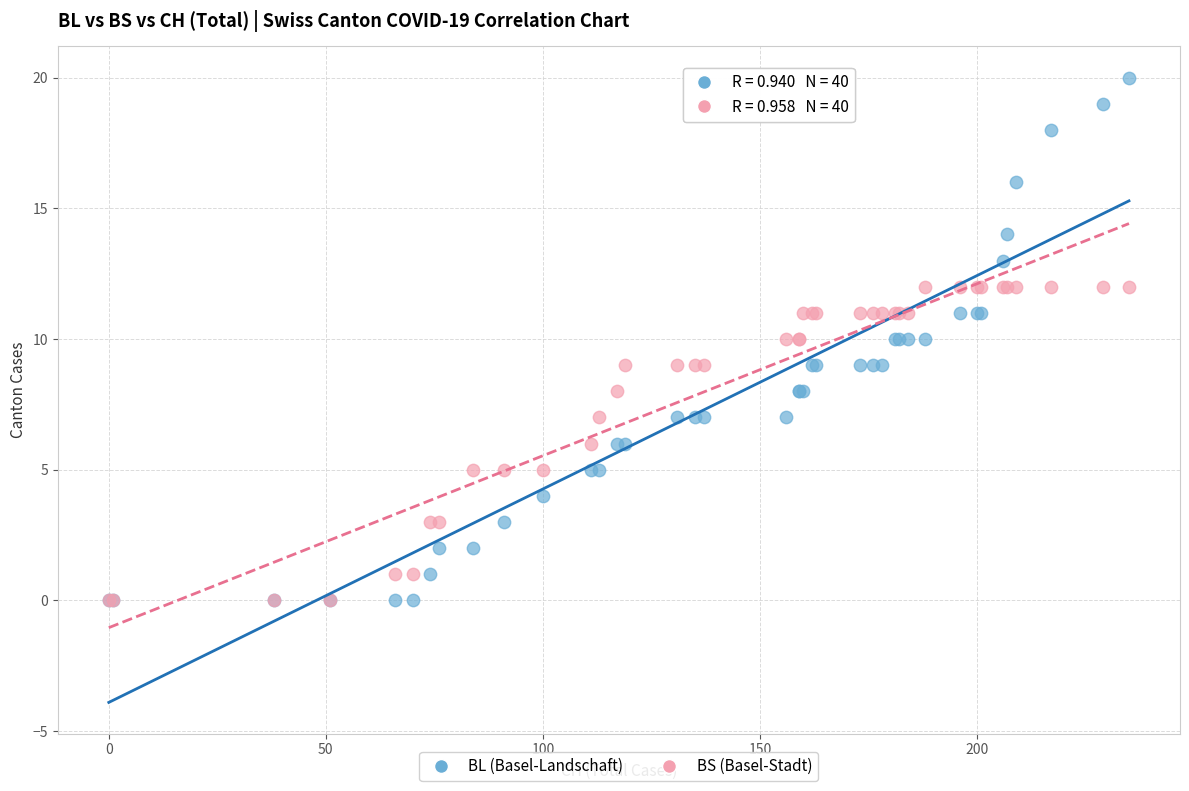

What are all the series names shown in the legend?

BL (Basel-Landschaft), BS (Basel-Stadt)